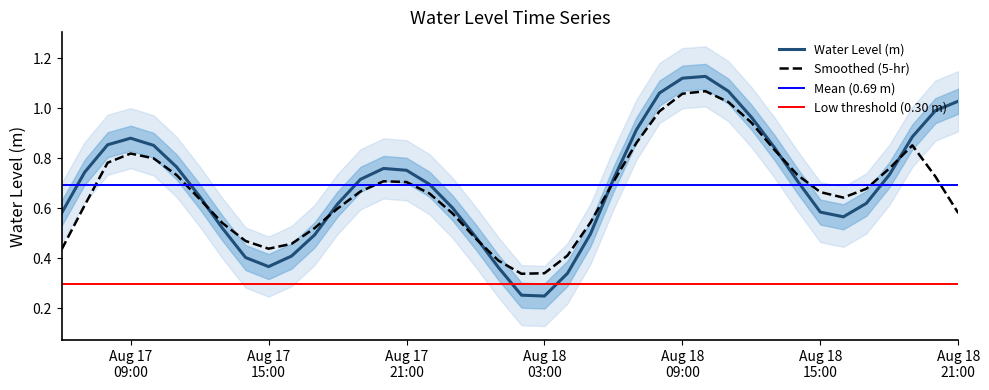

The chart shows a value of 0.3 at 2024-08-17 06:00:00. True or false?

False